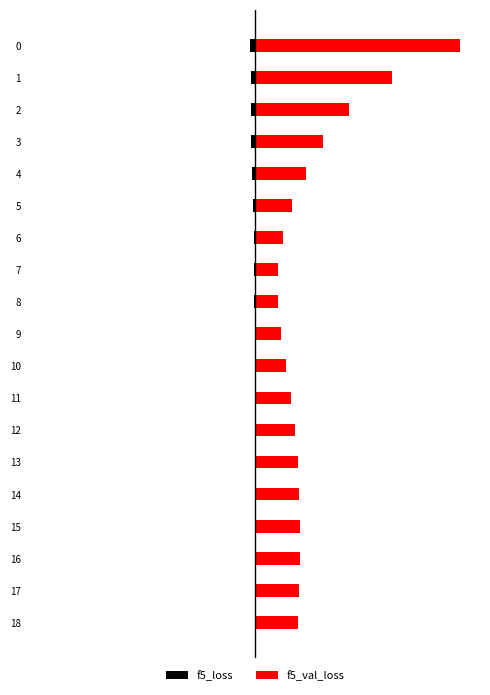

List the series in order of their overall mean, highest first.

f5_val_loss, f5_loss